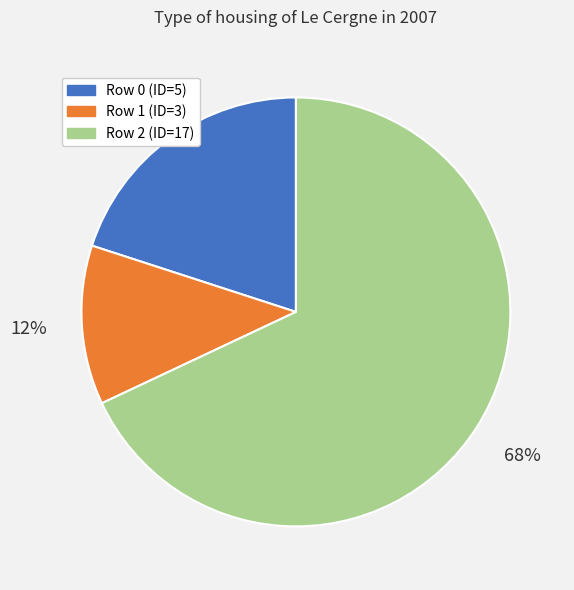

Rank the categories by value from lowest to highest.

Row 1 (ID=3), Row 0 (ID=5), Row 2 (ID=17)